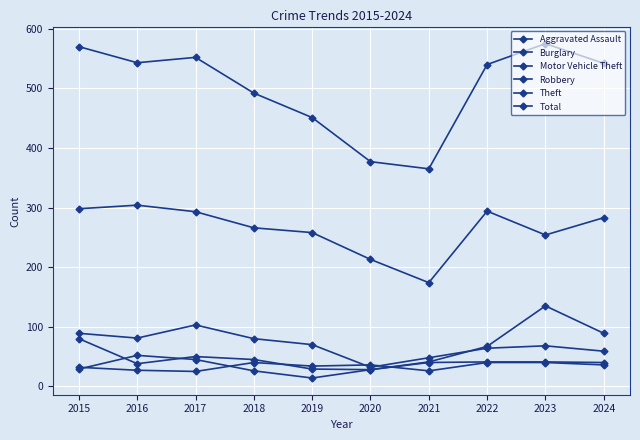

True or false: Theft and Motor Vehicle Theft cross at least once.

False